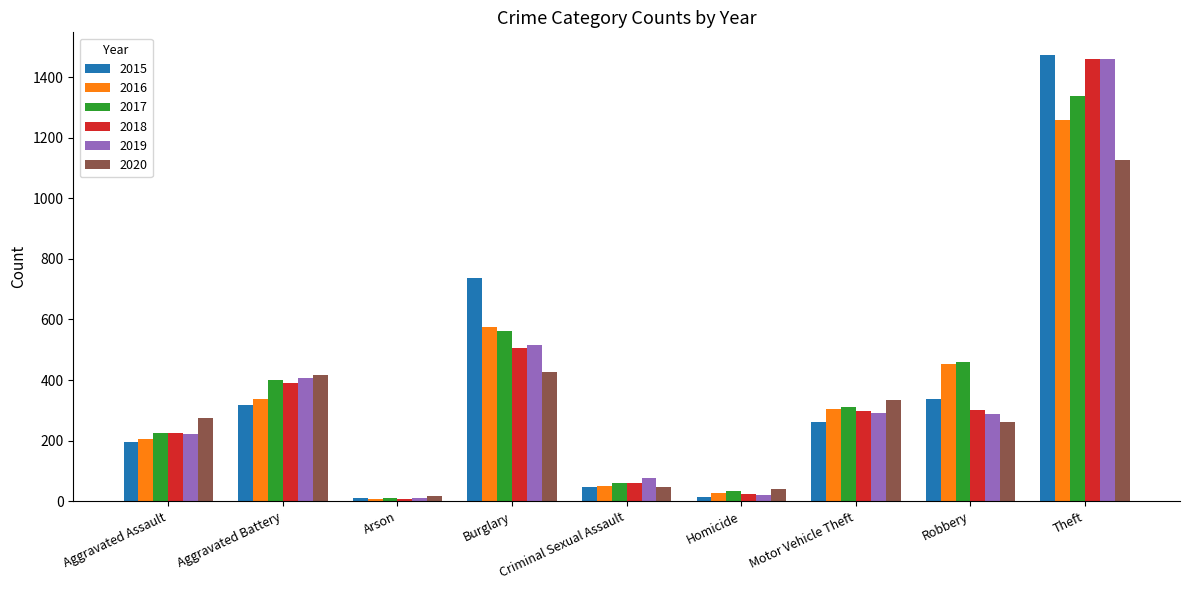

At which label does 2015 reach its peak?

Theft